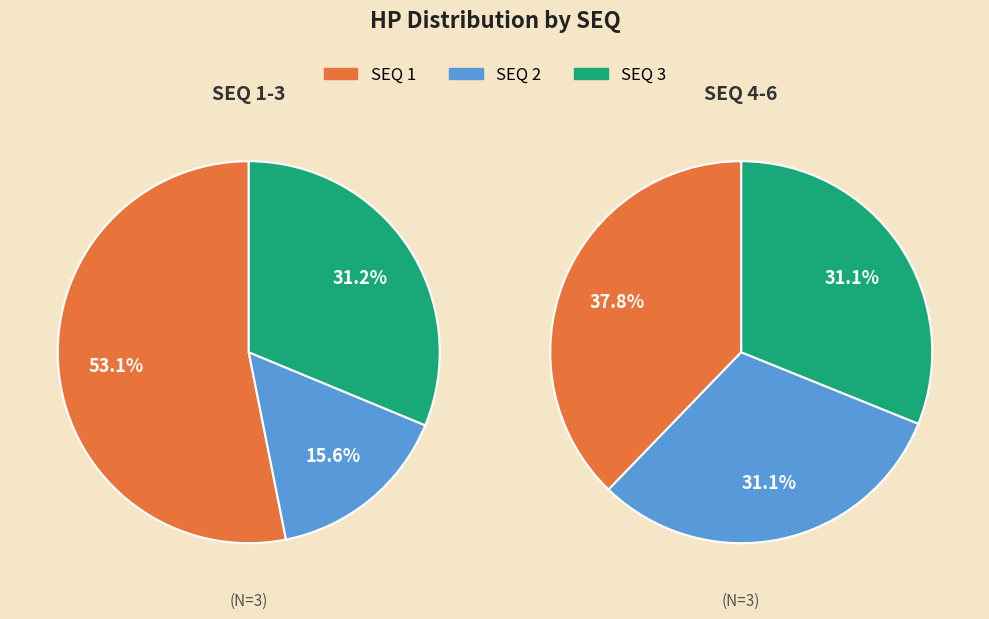

To the nearest percent, what is the combined percentage of 6 and 3?

31%